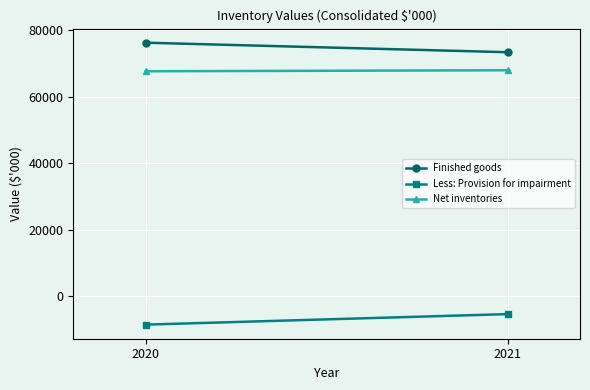

Which category has the lowest value across all series?

2020